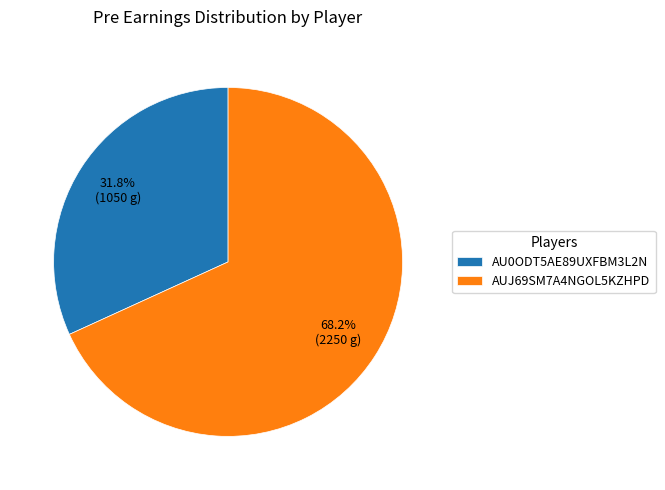

To the nearest percent, what portion does AUJ69SM7A4NGOL5KZHPD represent?

68%